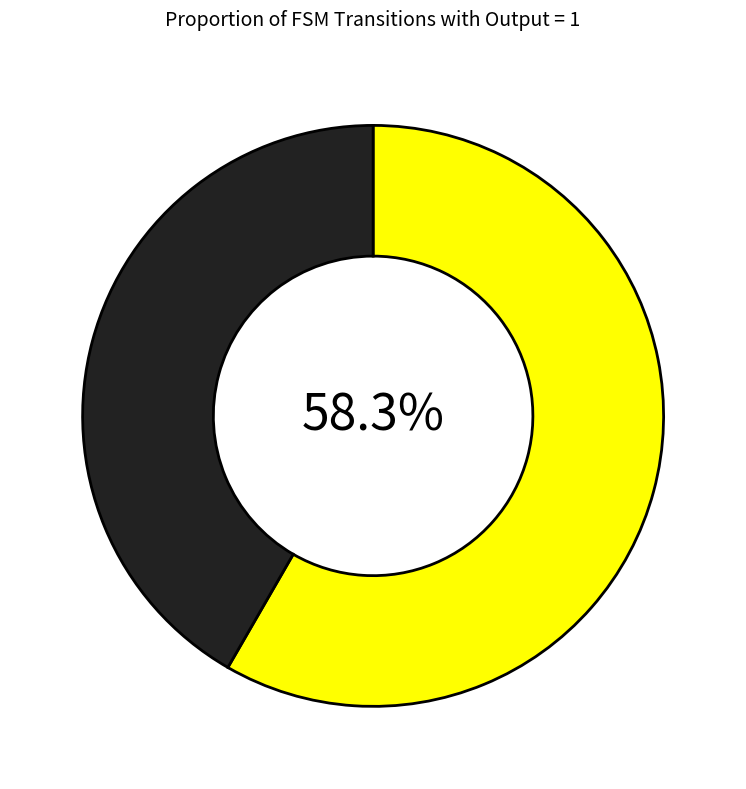

Is there any slice that represents more than half of the pie?

Yes